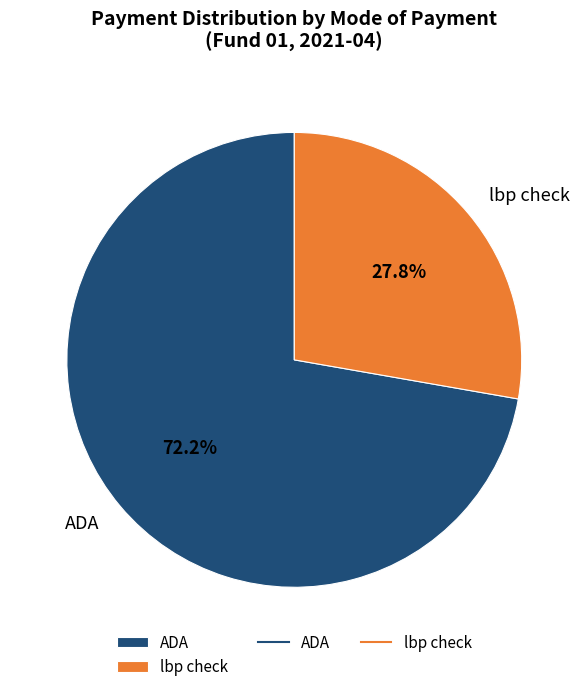

What is the total percentage of ADA and lbp check?

100.0%